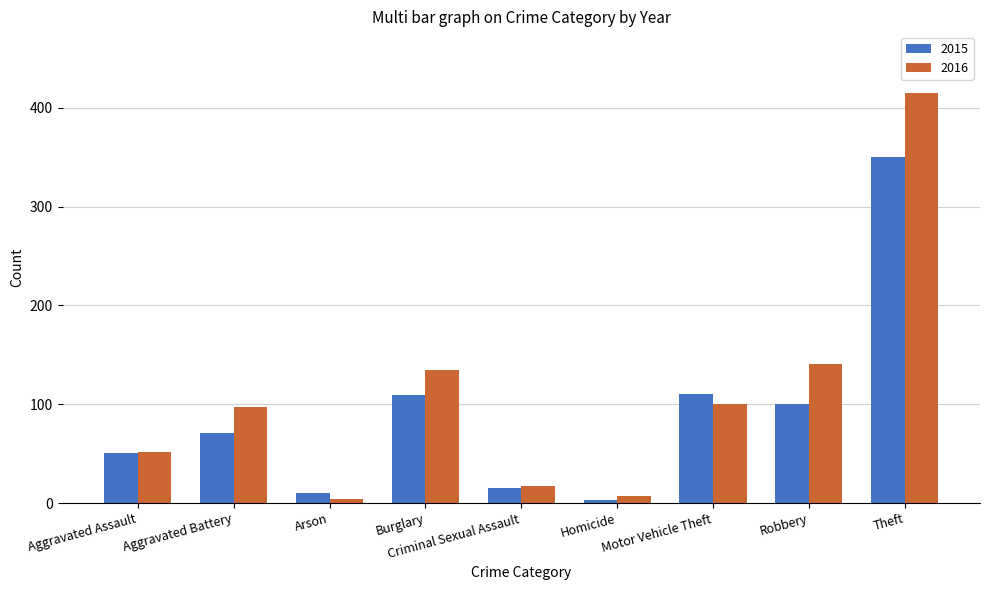

At which category is the sum across all series the highest?

Theft